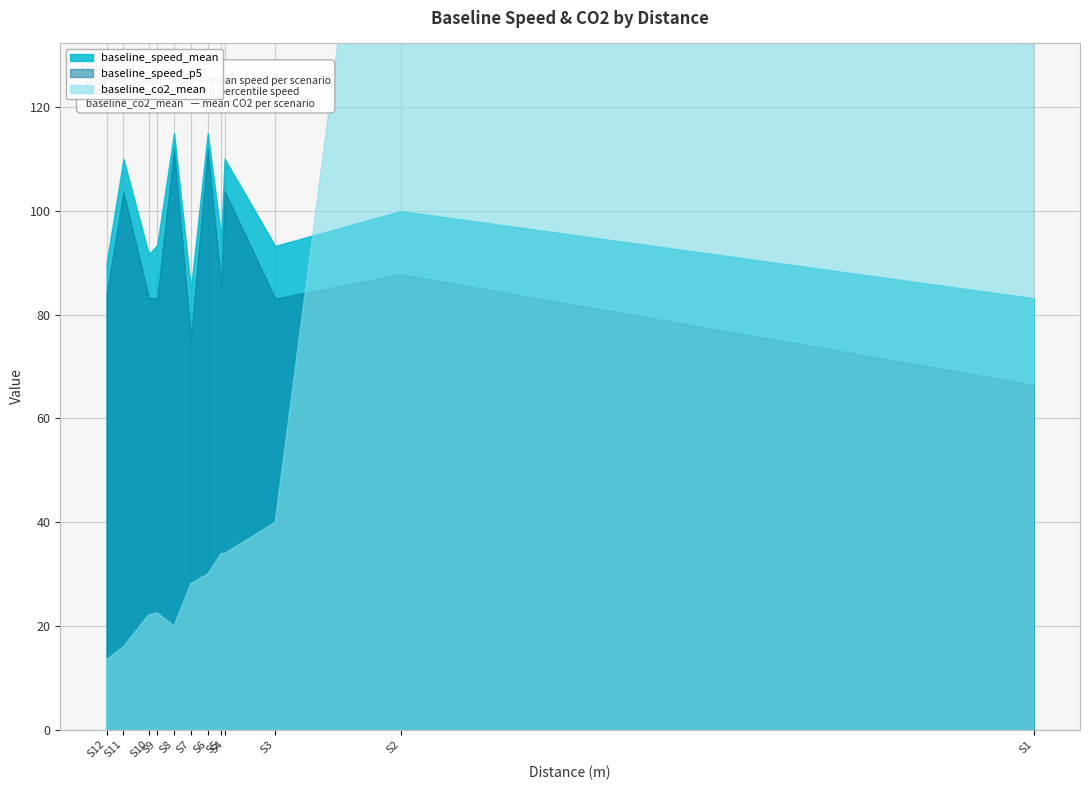

At which label is baseline_speed_mean closest to 99?

S2